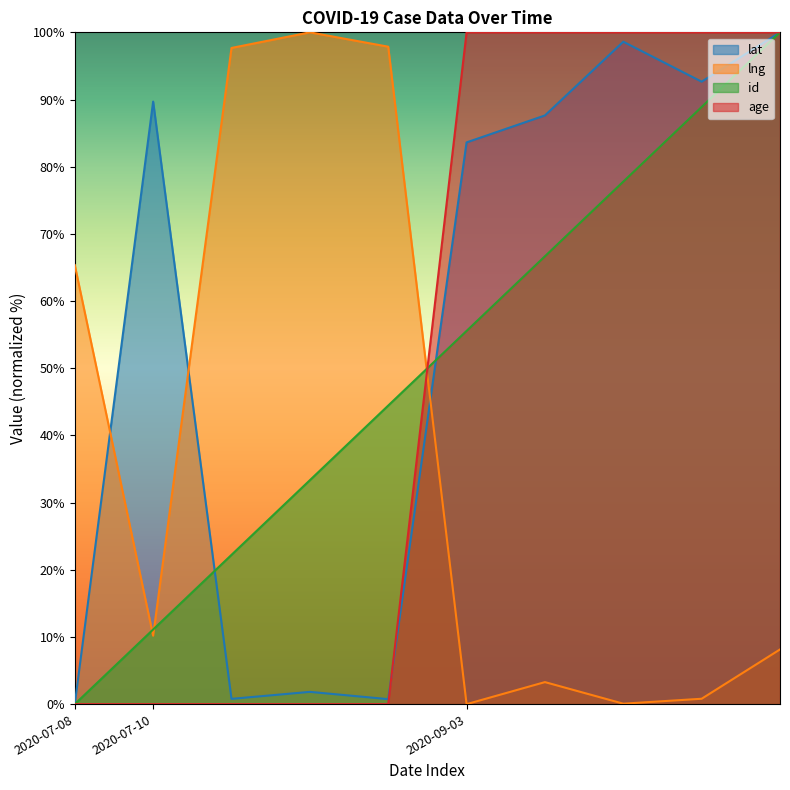

The value of id at 2020-09-03 is 114.3. True or false?

False